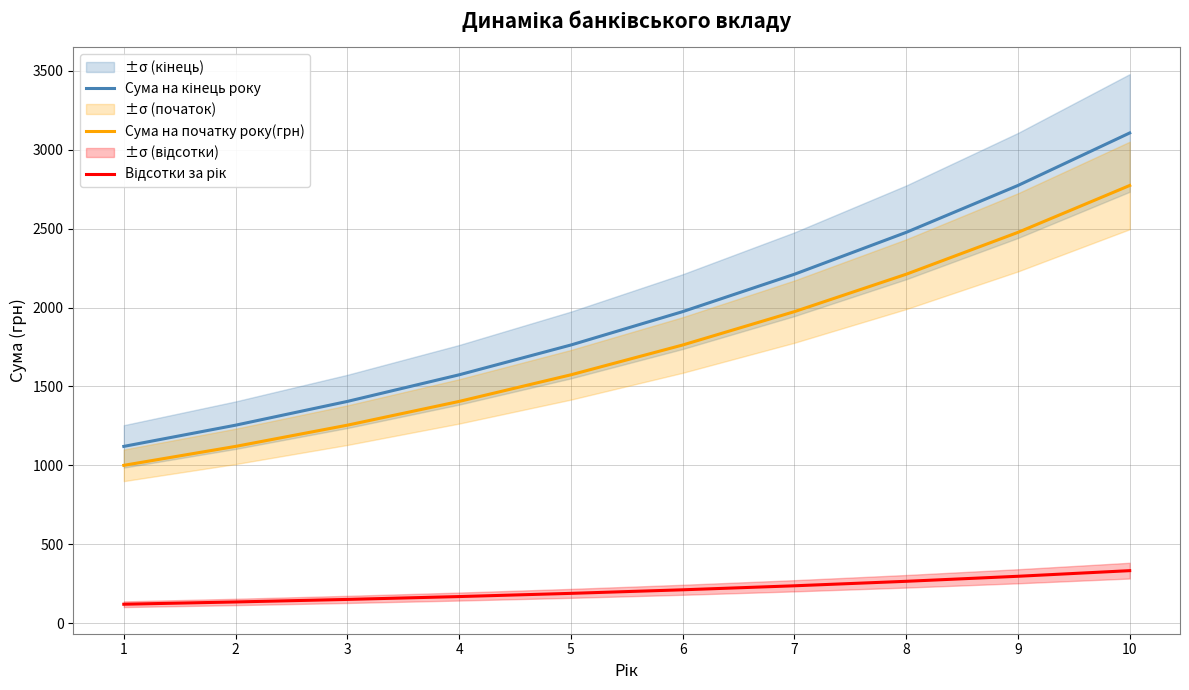

Which series has the largest range (max minus min)?

Сума на кінець року